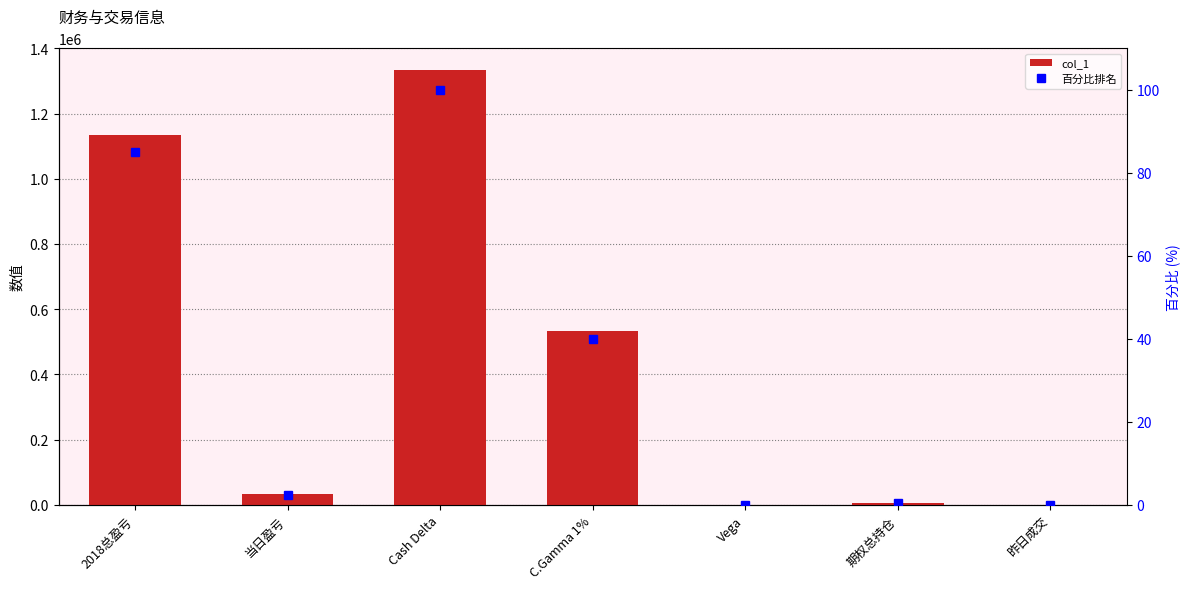

What is the sum of the 百分比排名 values at 昨日成交 and C.Gamma 1%?

39.9